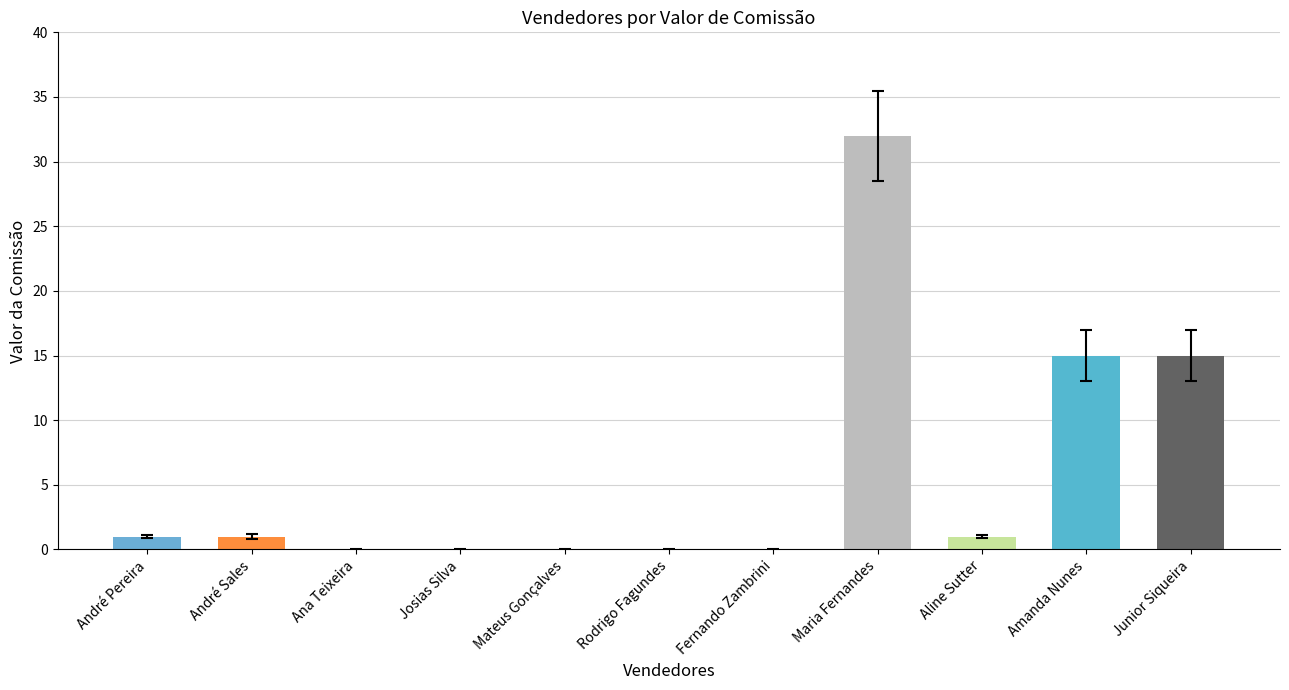

True or false: the data shows 15 at Amanda Nunes.

True